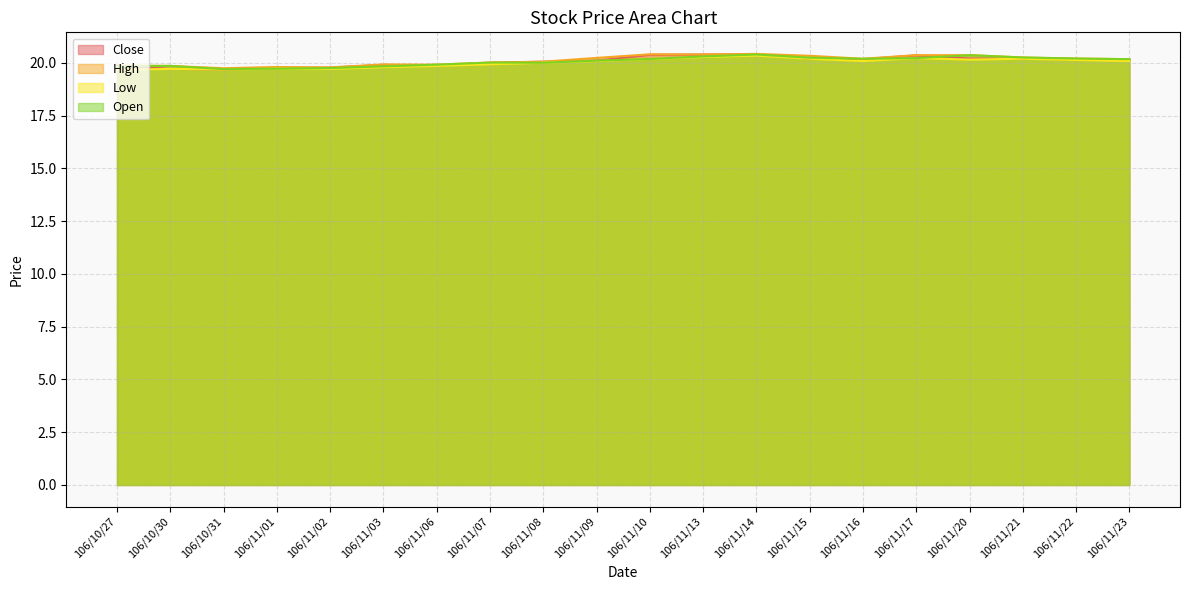

The Open series shows 28.9 at 106/11/23. True or false?

False